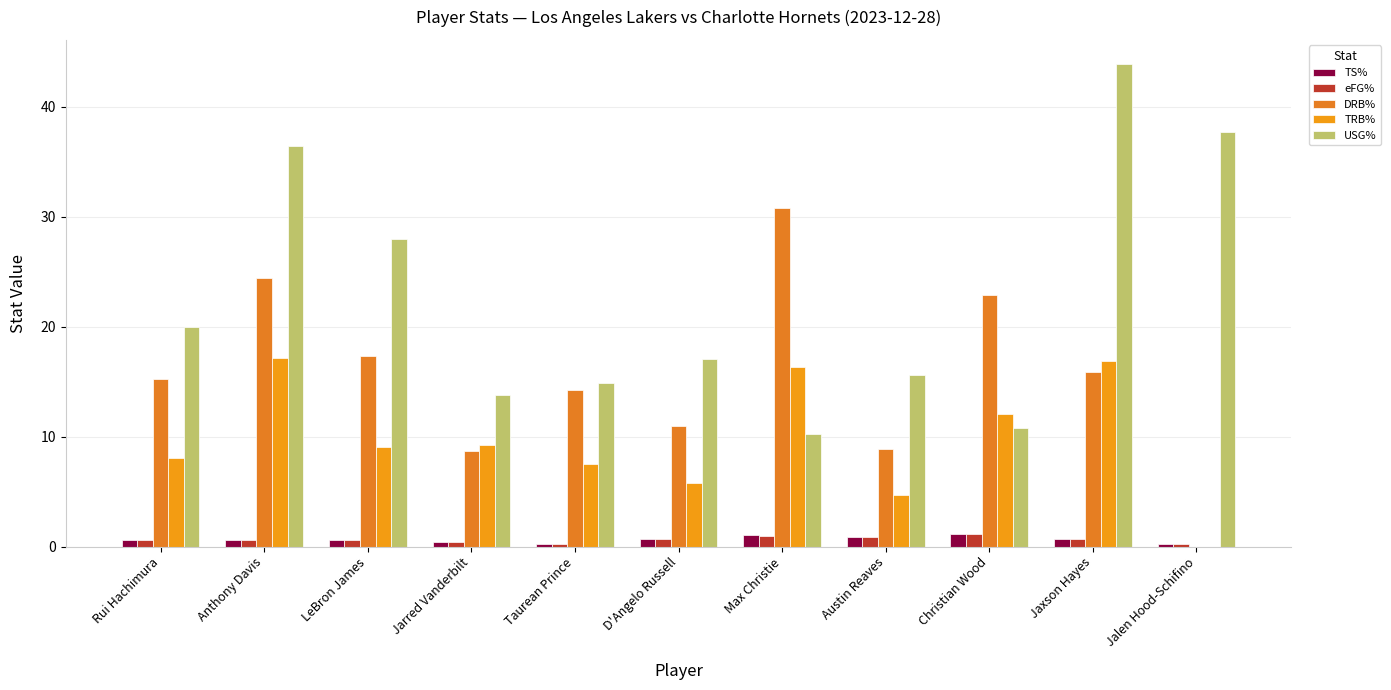

True or false: USG% has a value of 20.0 at Rui Hachimura.

True